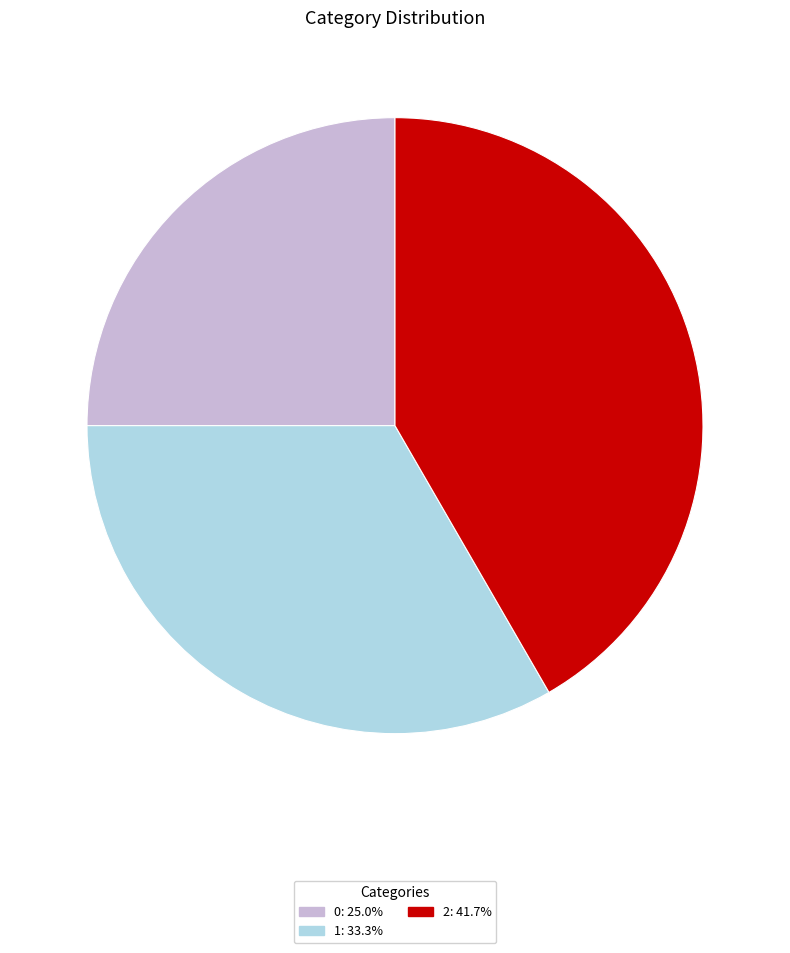

Is the sum of 2 and 1 greater than half?

Yes